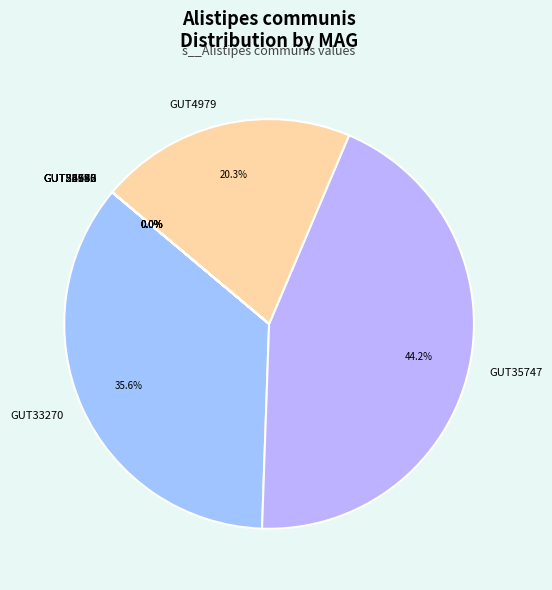

Is GUT35747 the majority of the pie?

No